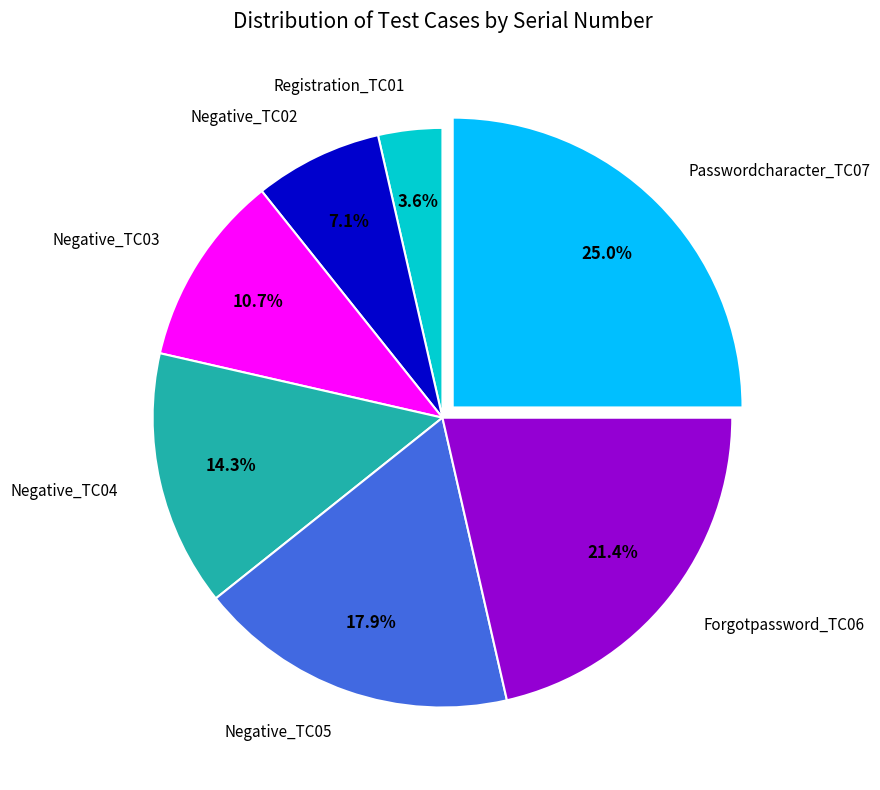

Does any single category account for the majority?

No